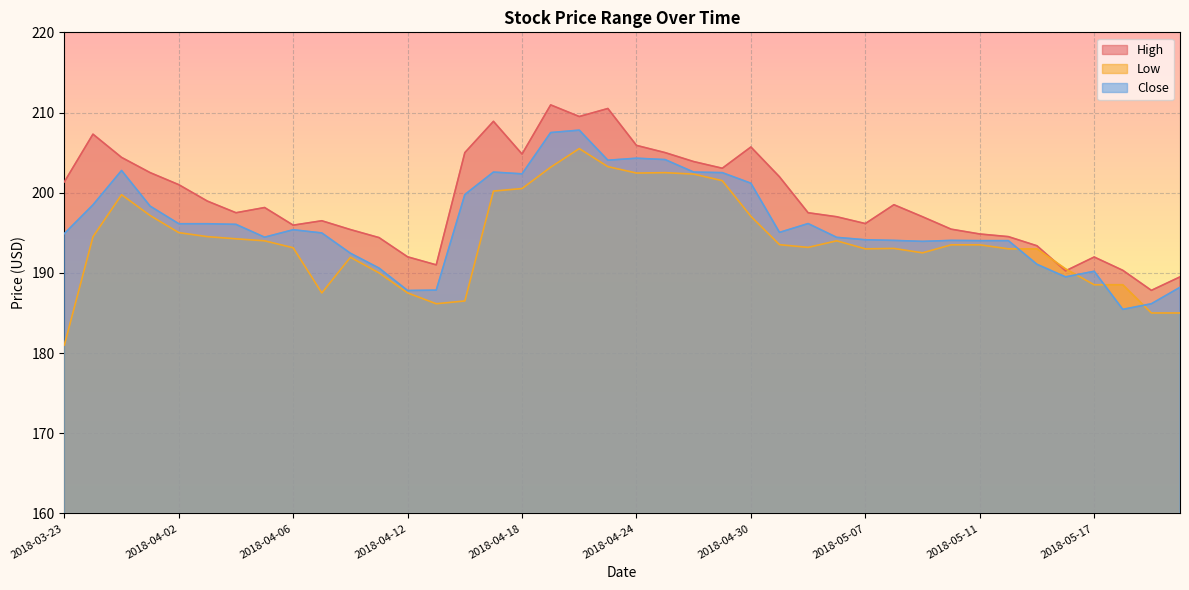

At which category does the chart reach its peak across all series?

2018-04-19